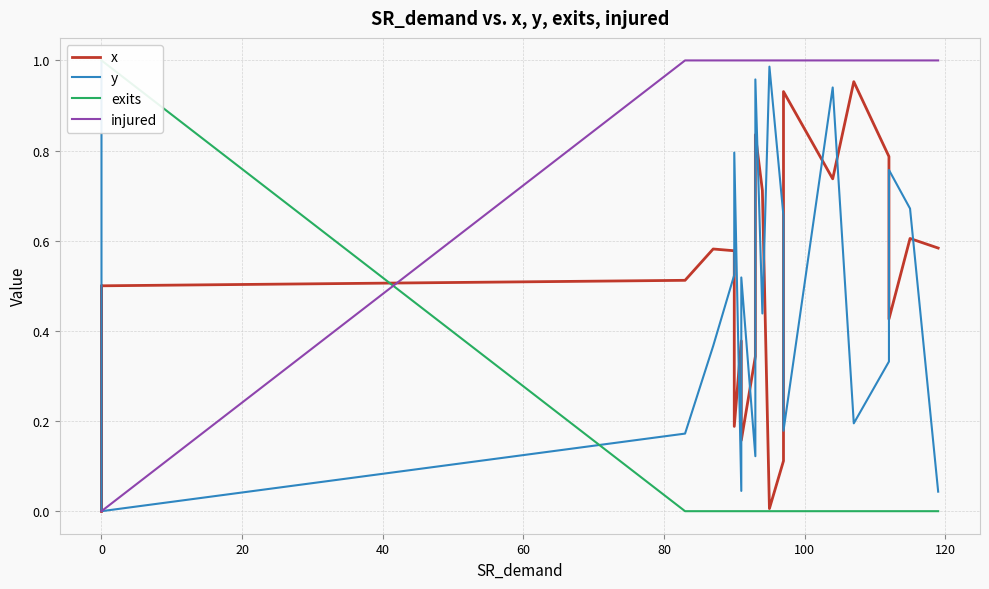

The value of x at 11 is 1.2. True or false?

False